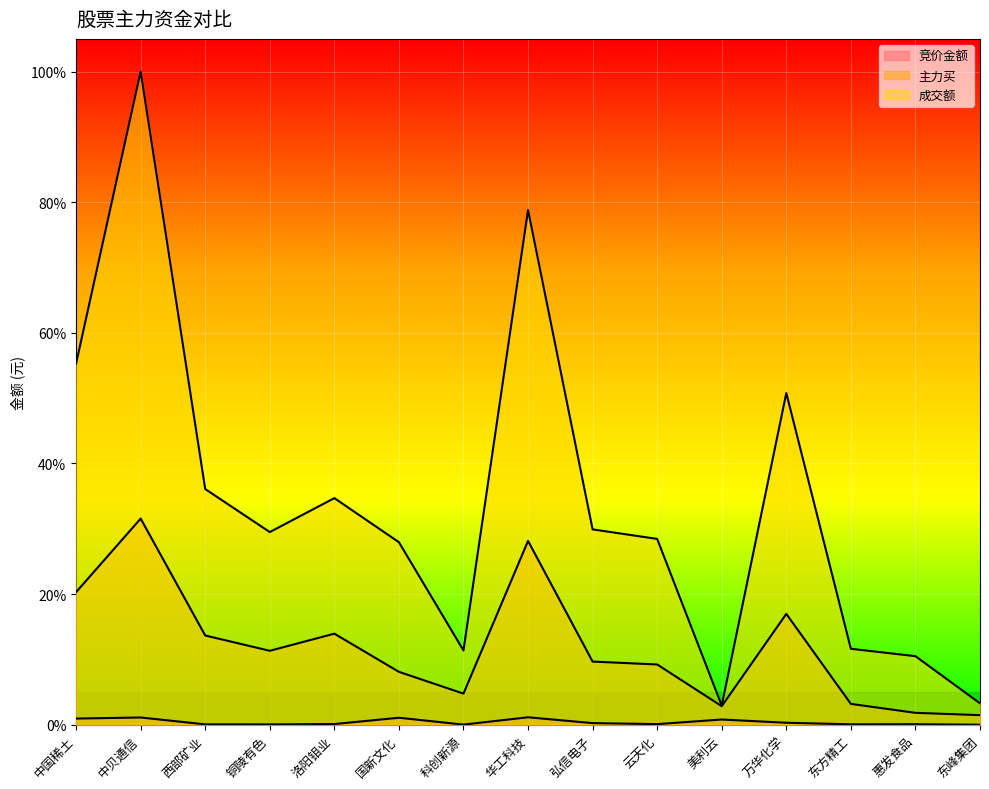

What is the difference between the second highest and second lowest values in the 主力买 series?

0.3